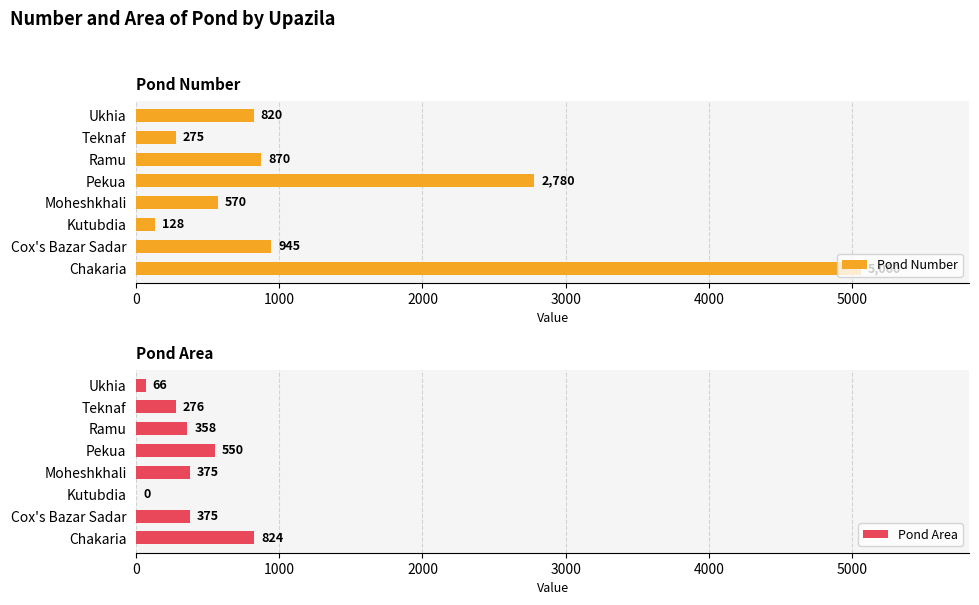

What is the sum of the Pond Area values at Cox's Bazar Sadar and Chakaria?

1199